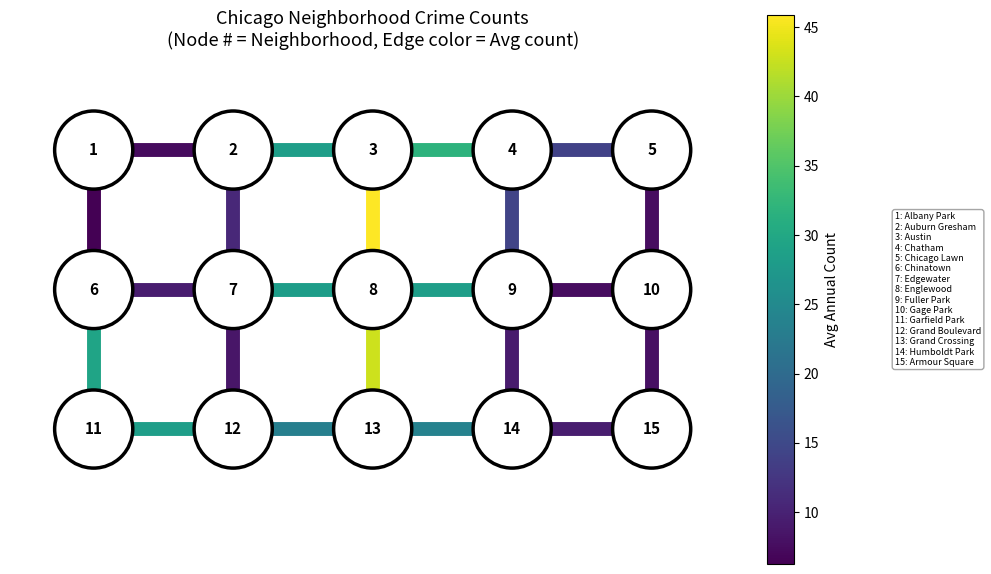

Count the number of data series in this chart.

22